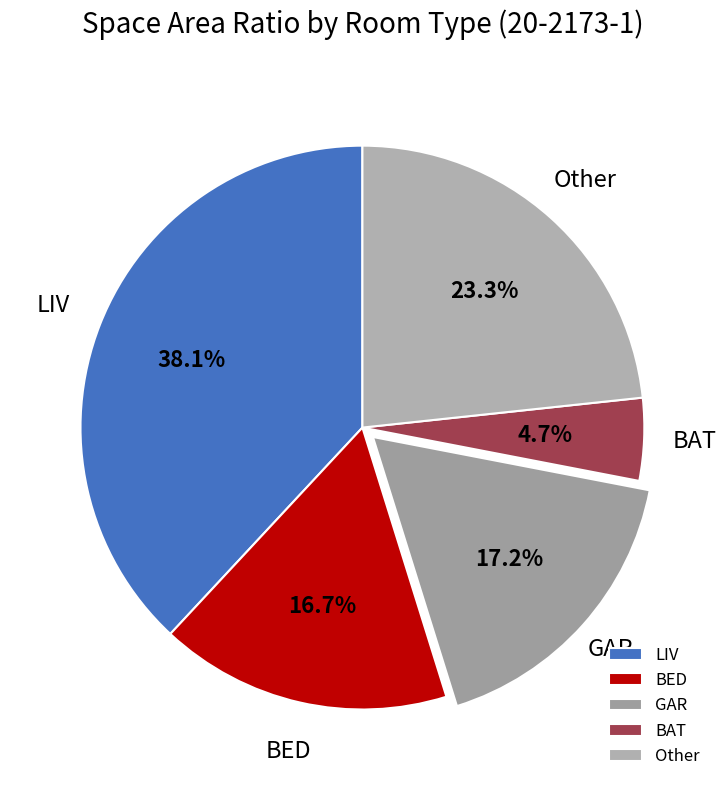

To the nearest percent, what is the average slice percentage?

20%